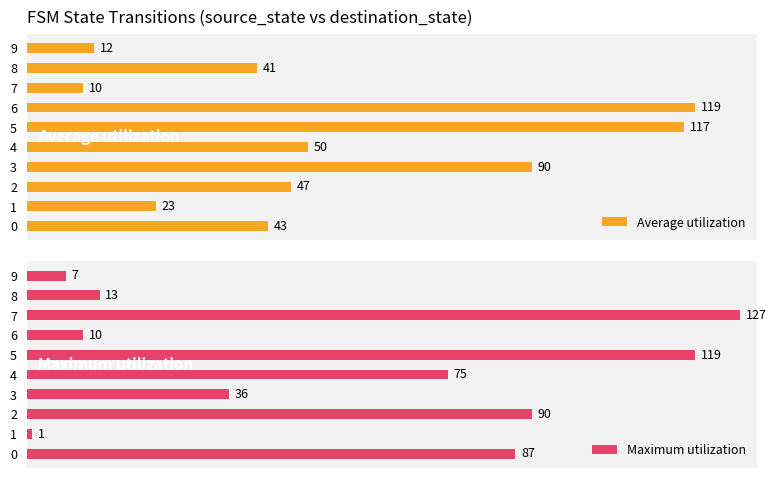

How many bars are there in total?

20